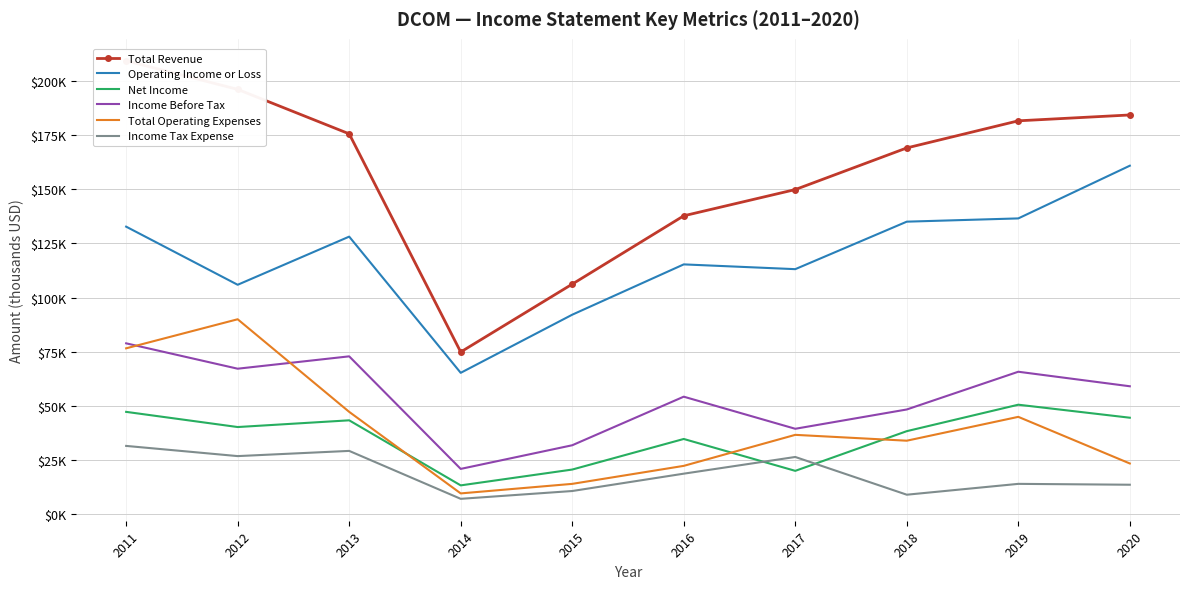

What is the sum of the Total Revenue values at 2014 and 2017?

224700